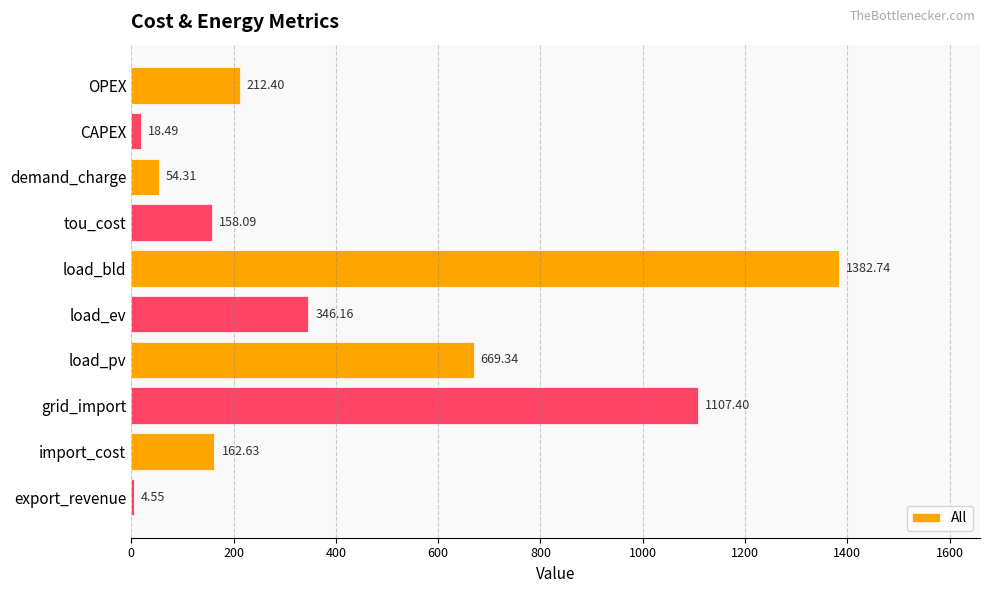

Count the number of data series in this chart.

1